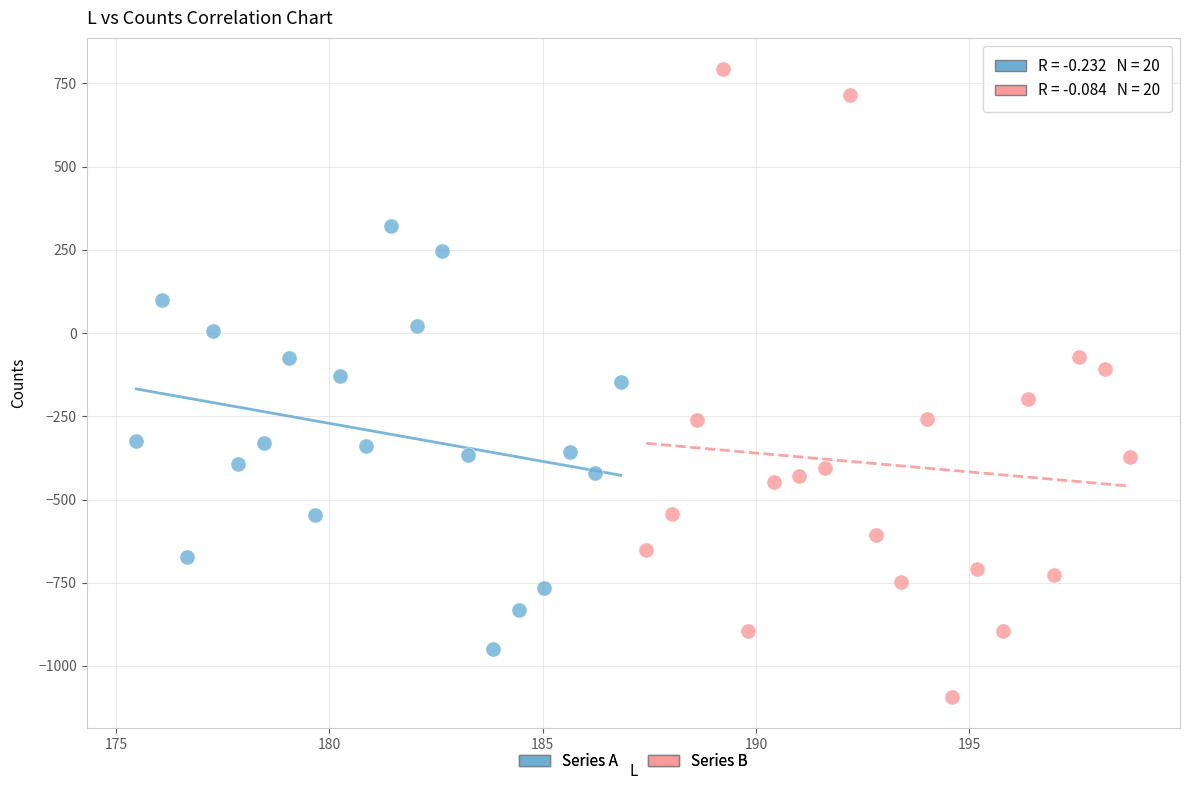

Which series reaches the minimum Y coordinate?

Series B